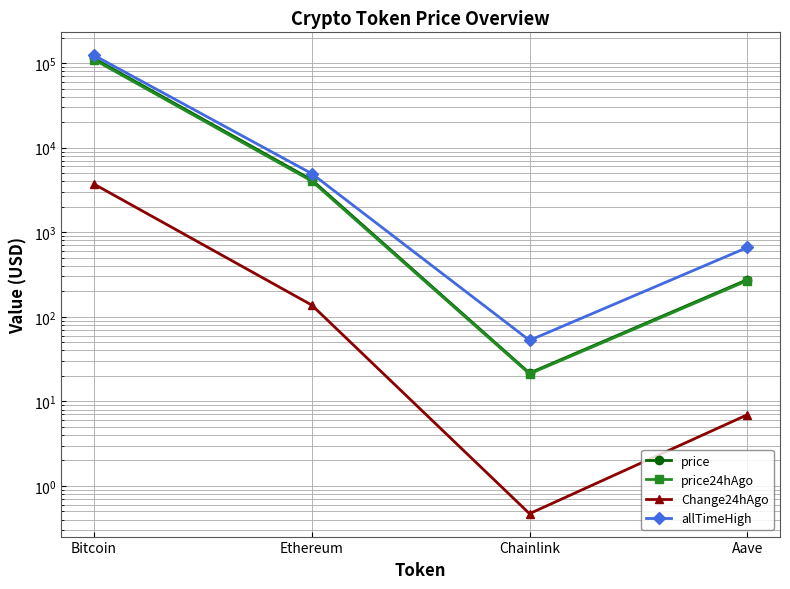

How many data points does each series have?

4